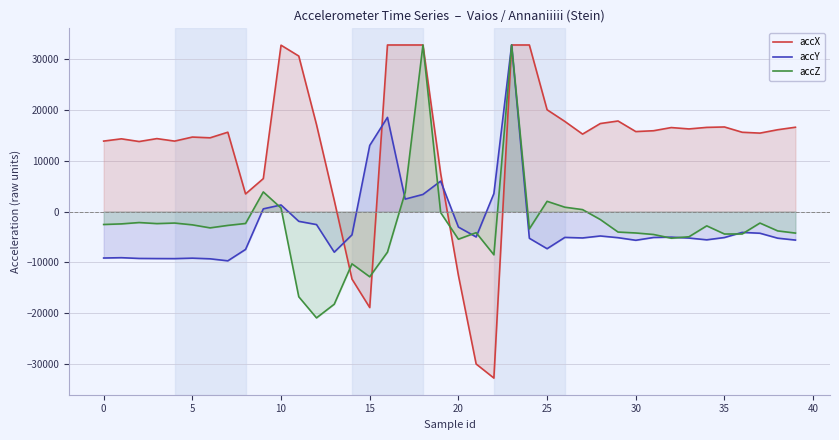

What is the value of the accY point at the 32nd from the left?

-5108